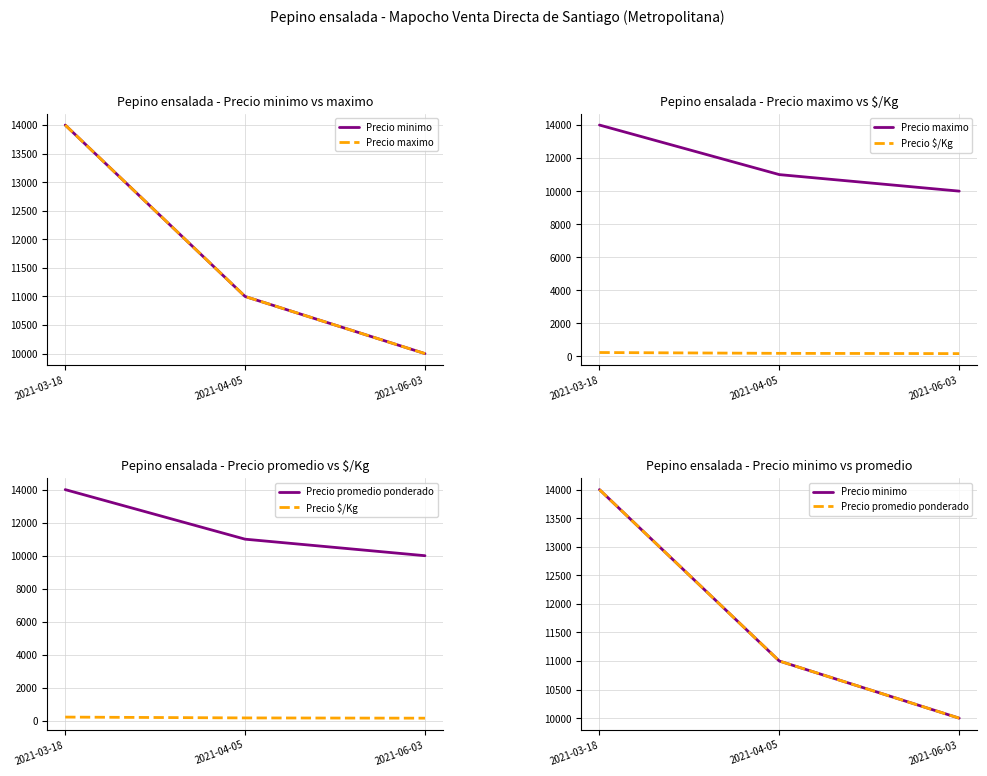

What is the value of the Precio promedio ponderado point at the 2nd from the left?

11000